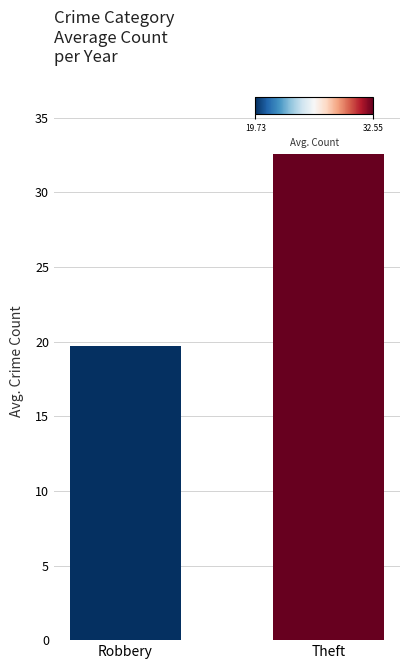

Rank the categories by value from lowest to highest.

Robbery, Theft